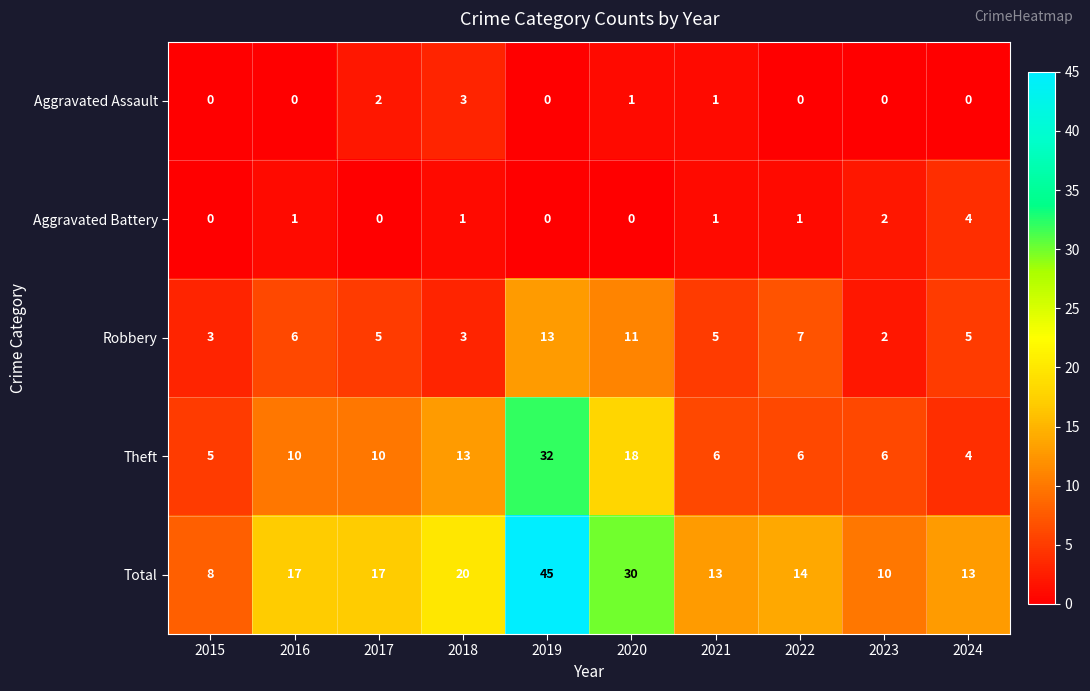

At how many categories does at least one series exceed 44?

1